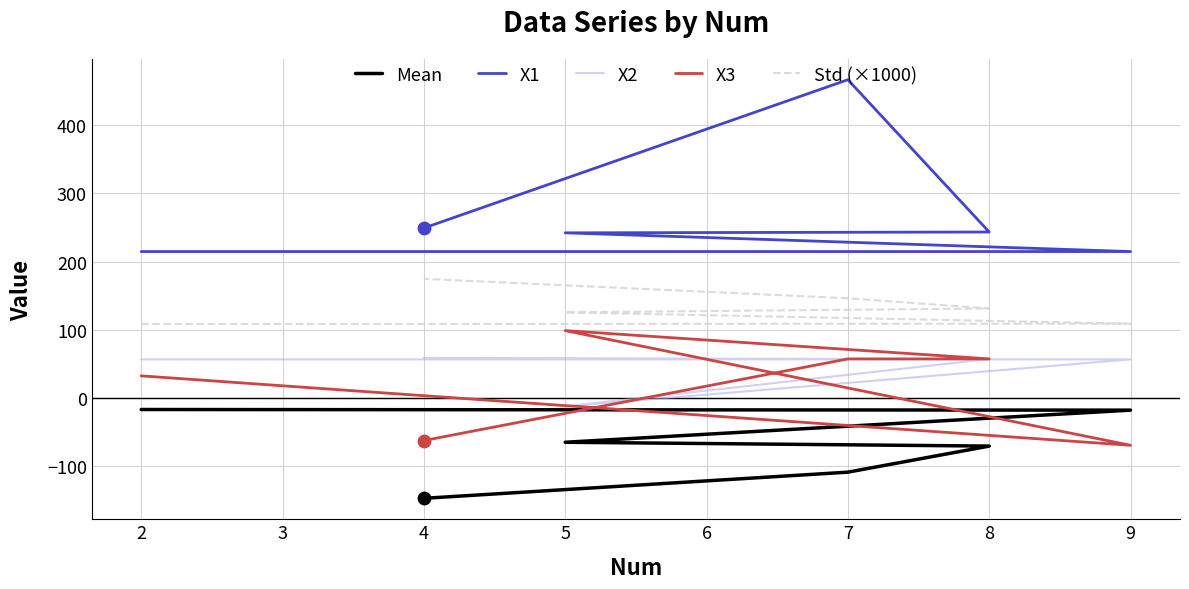

What are all the series names shown in the legend?

Mean, X1, X2, X3, Std (×1000)